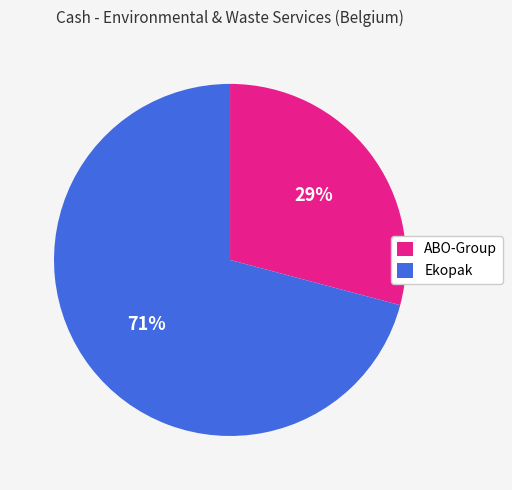

Which has a higher value, Ekopak or ABO-Group?

Ekopak